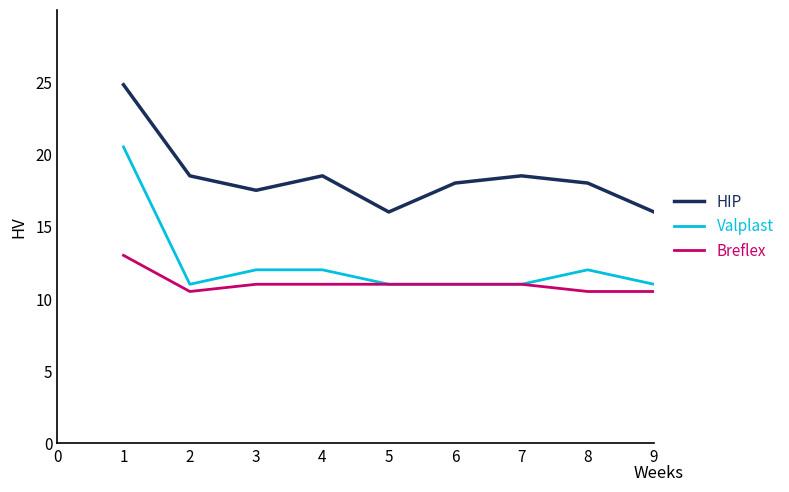

Rank the series by their maximum value, from lowest to highest.

Breflex, Valplast, HIP